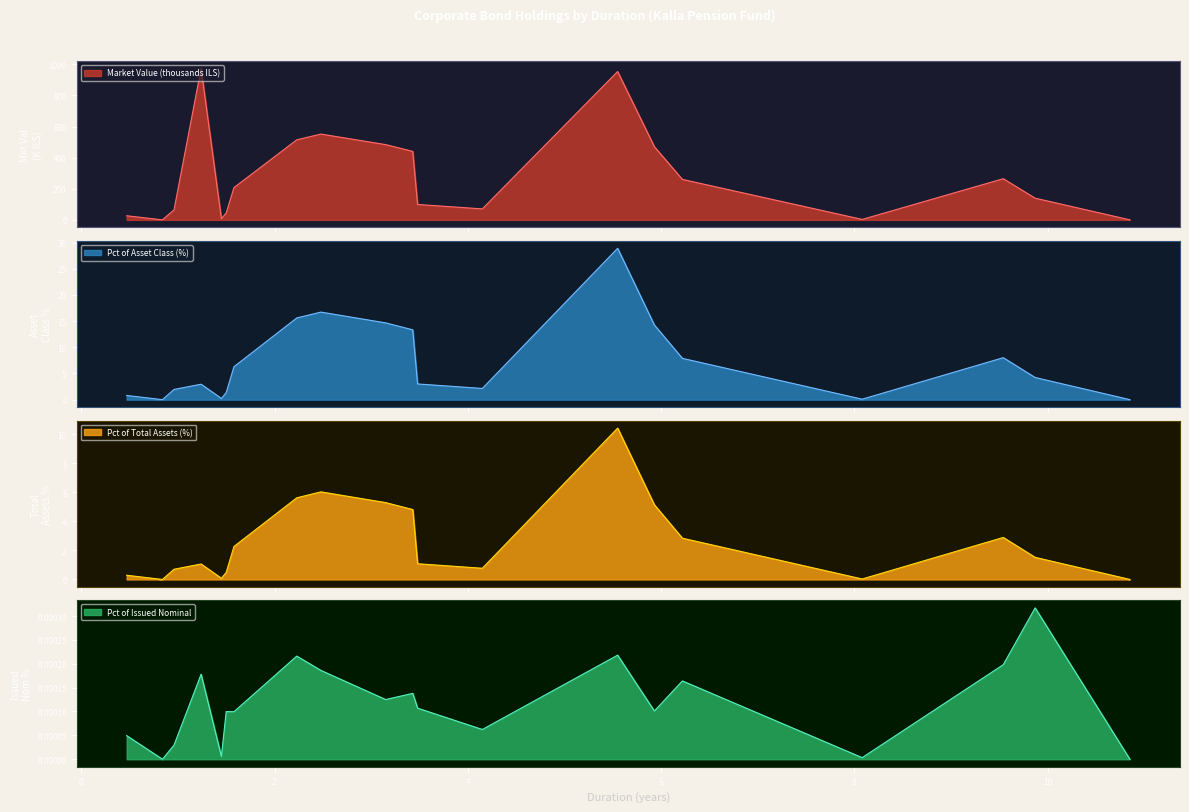

What is the approximate value of Pct of Asset Class at 3.48?

3.0